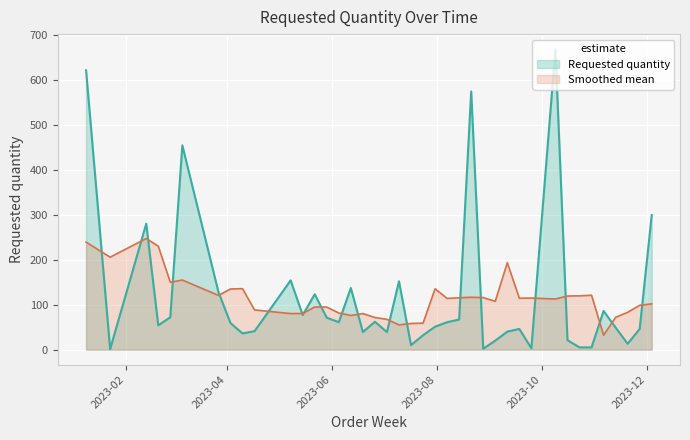

What is the average value?

119